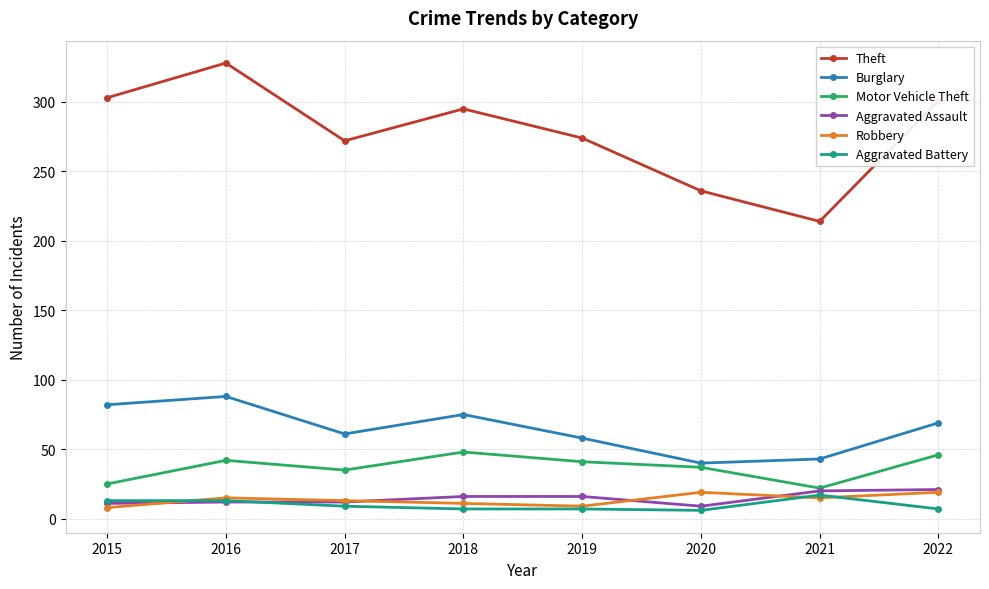

What is the difference between the highest and lowest values at 2018?

288